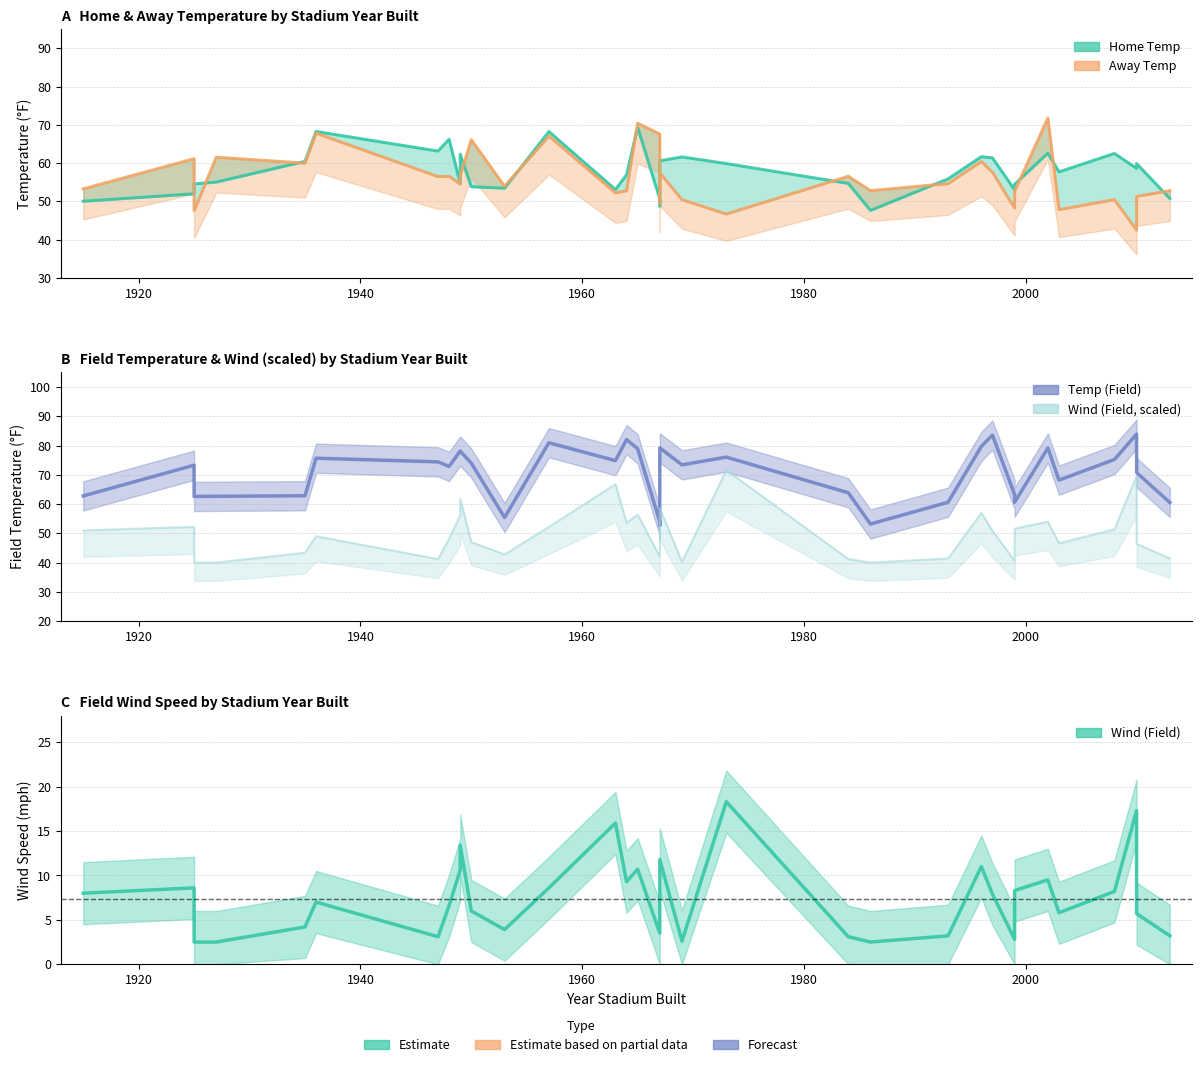

True or false: away_temp line and wind_fg intersect in this chart.

False